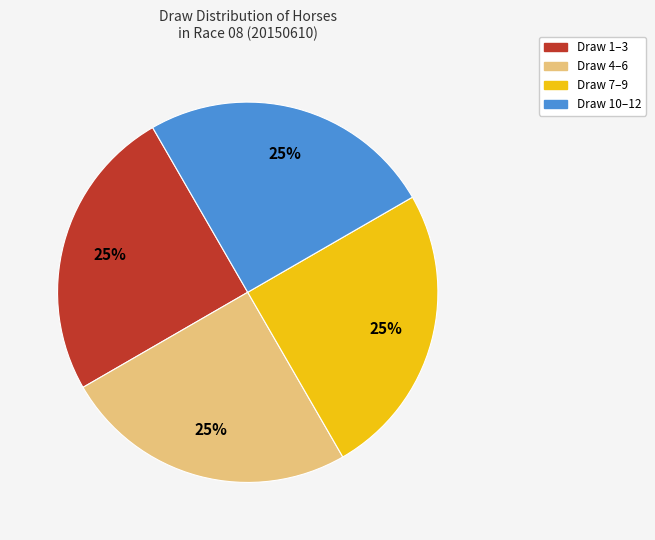

Is there any slice that represents more than half of the pie?

No